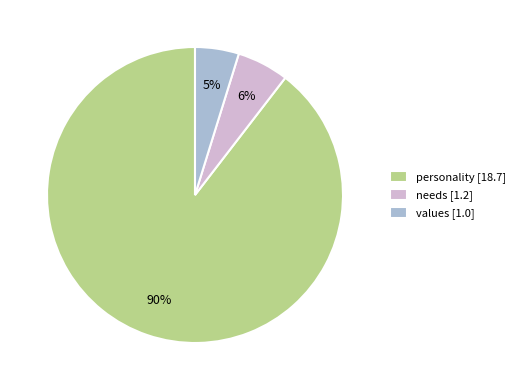

Count the number of slices in the pie.

3